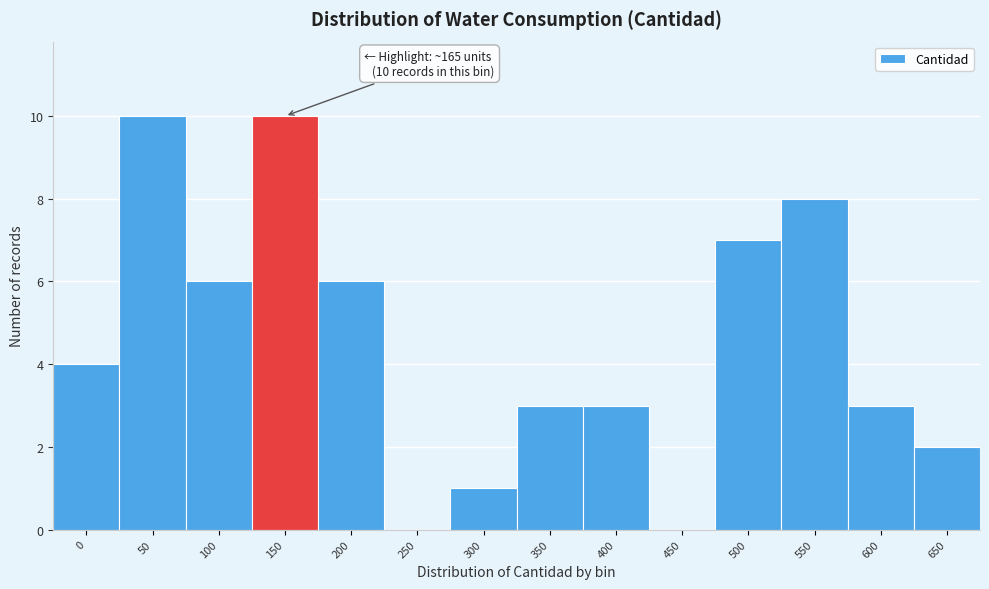

Reading left to right, list all the values displayed in this chart.

0=4	50=10	100=6	150=10	200=6	250=0	300=1	350=3	400=3	450=0	500=7	550=8	600=3	650=2